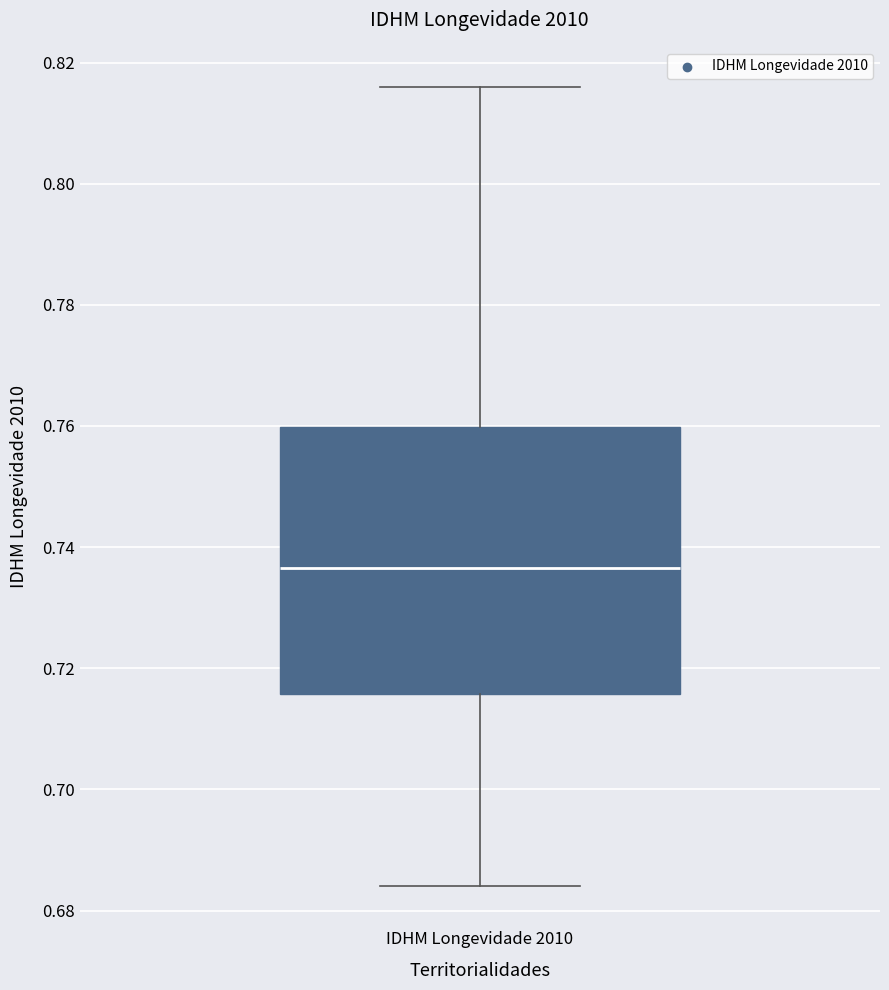

Where is the upper edge of the box for IDHM Longevidade 2010 on the y-axis? The values are not printed on the chart, so give them approximately, as read against the axis.

0.760